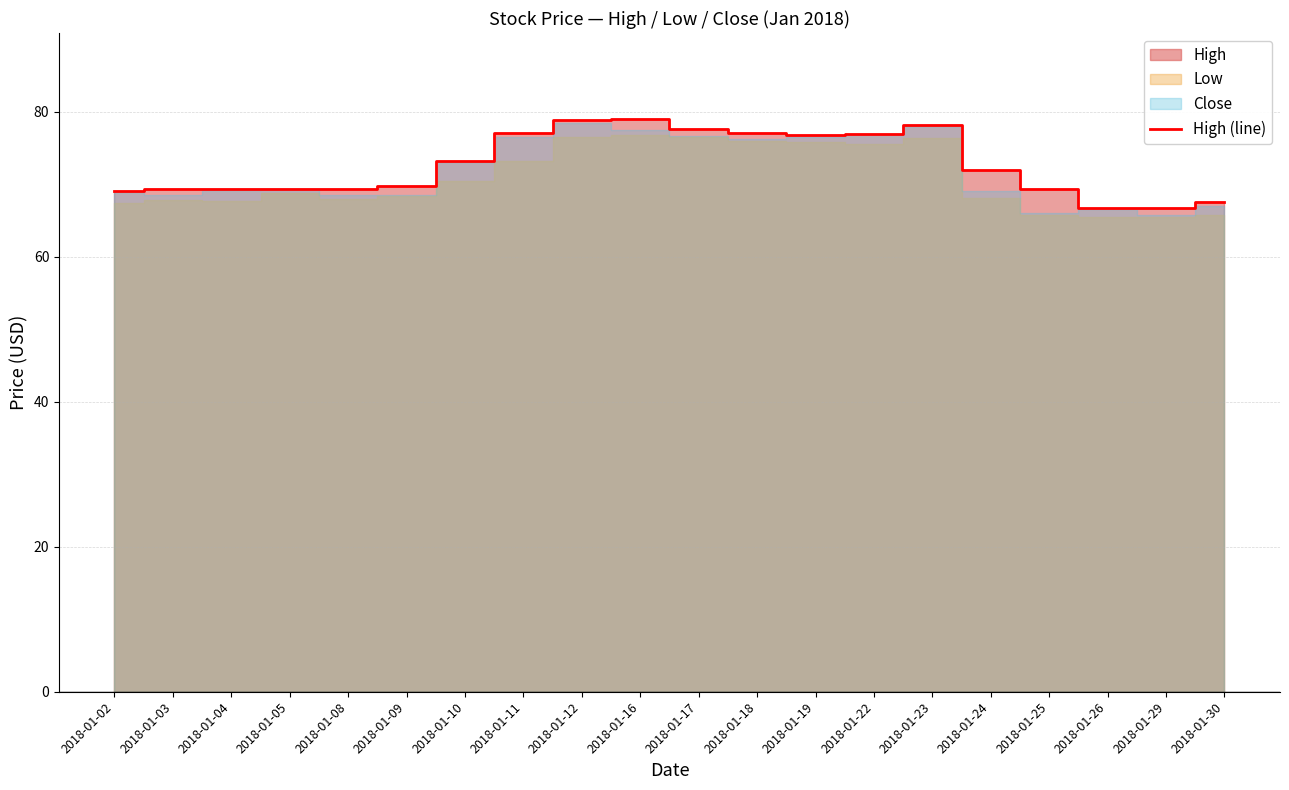

What is the difference between the second highest and second lowest values?

12.1